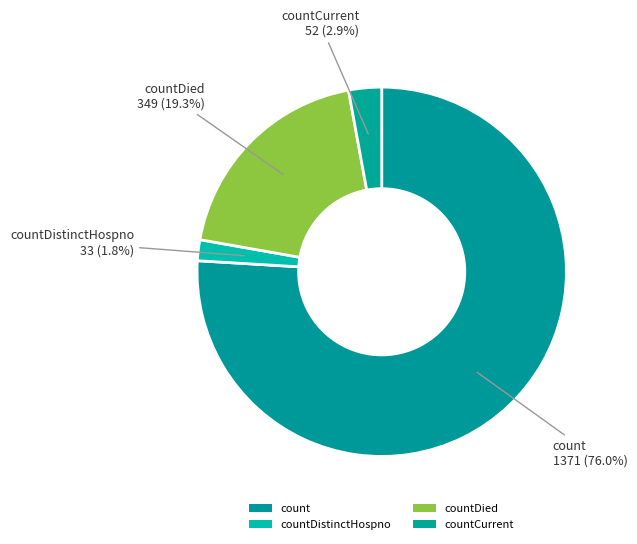

Is the sum of countDistinctHospno and countDied greater than half?

No